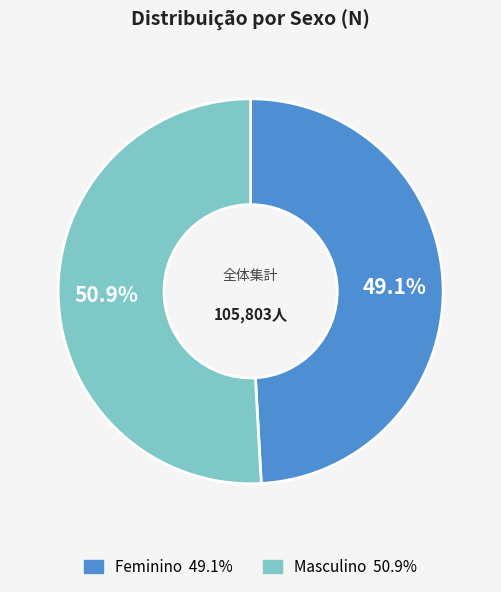

How many segments does this pie chart have?

2